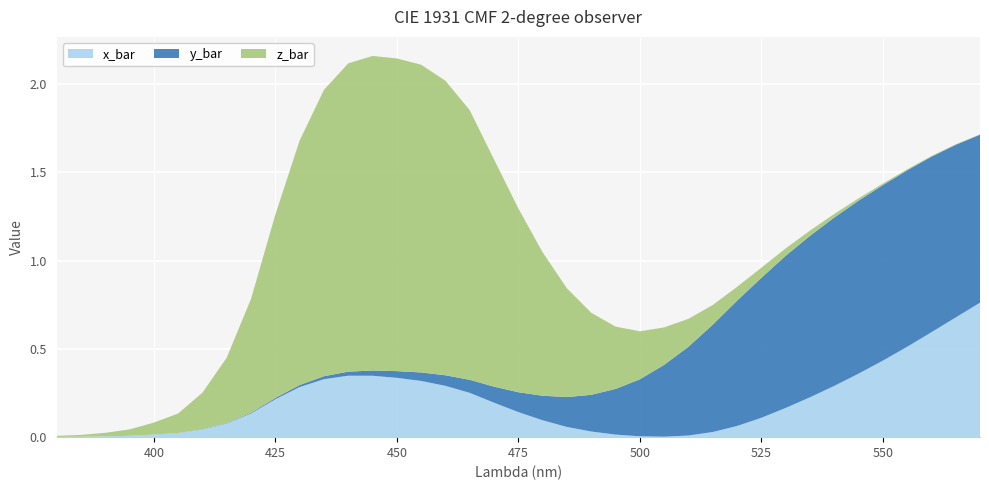

Reading left to right, extract all data points from this chart.

x_bar: 380=0.0	385=0.0	390=0.0	395=0.0	400=0.0	405=0.0	410=0.0	415=0.1	420=0.1	425=0.2	430=0.3	435=0.3	440=0.3	445=0.3	450=0.3	455=0.3	460=0.3	465=0.3	470=0.2	475=0.1	480=0.1	485=0.1	490=0.0	495=0.0	500=0.0	505=0.0	510=0.0	515=0.0	520=0.1	525=0.1	530=0.2	535=0.2	540=0.3	545=0.4	550=0.4	555=0.5	560=0.6	565=0.7	570=0.8
y_bar: 380=0.0	385=0.0	390=0.0	395=0.0	400=0.0	405=0.0	410=0.0	415=0.0	420=0.0	425=0.0	430=0.0	435=0.0	440=0.0	445=0.0	450=0.0	455=0.0	460=0.1	465=0.1	470=0.1	475=0.1	480=0.1	485=0.2	490=0.2	495=0.3	500=0.3	505=0.4	510=0.5	515=0.6	520=0.7	525=0.8	530=0.9	535=0.9	540=1.0	545=1.0	550=1.0	555=1.0	560=1.0	565=1.0	570=1.0
z_bar: 380=0.0	385=0.0	390=0.0	395=0.0	400=0.1	405=0.1	410=0.2	415=0.4	420=0.6	425=1.0	430=1.4	435=1.6	440=1.7	445=1.8	450=1.8	455=1.7	460=1.7	465=1.5	470=1.3	475=1.0	480=0.8	485=0.6	490=0.5	495=0.4	500=0.3	505=0.2	510=0.2	515=0.1	520=0.1	525=0.1	530=0.0	535=0.0	540=0.0	545=0.0	550=0.0	555=0.0	560=0.0	565=0.0	570=0.0